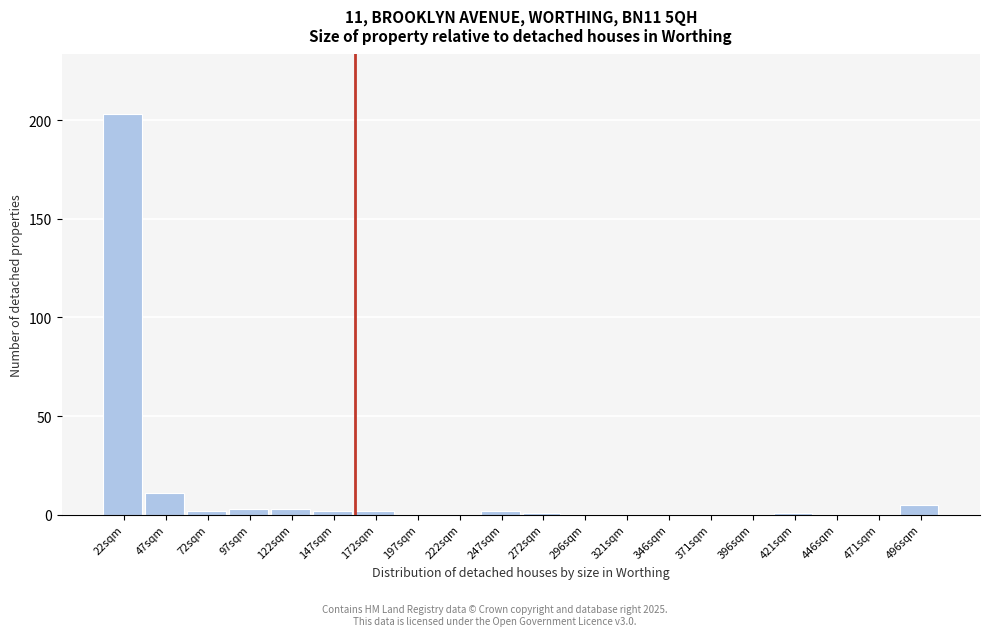

Reading right to left, what are all the values shown in this chart?

496sqm=5	471sqm=0	446sqm=0	421sqm=1	396sqm=0	371sqm=0	346sqm=0	321sqm=0	296sqm=0	272sqm=1	247sqm=2	222sqm=0	197sqm=0	172sqm=2	147sqm=2	122sqm=3	97sqm=3	72sqm=2	47sqm=11	22sqm=203